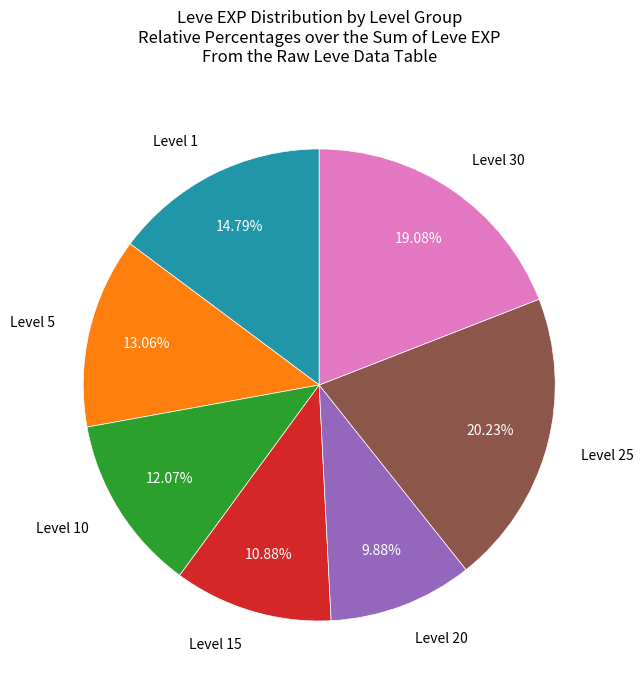

Is there a majority slice in this chart?

No